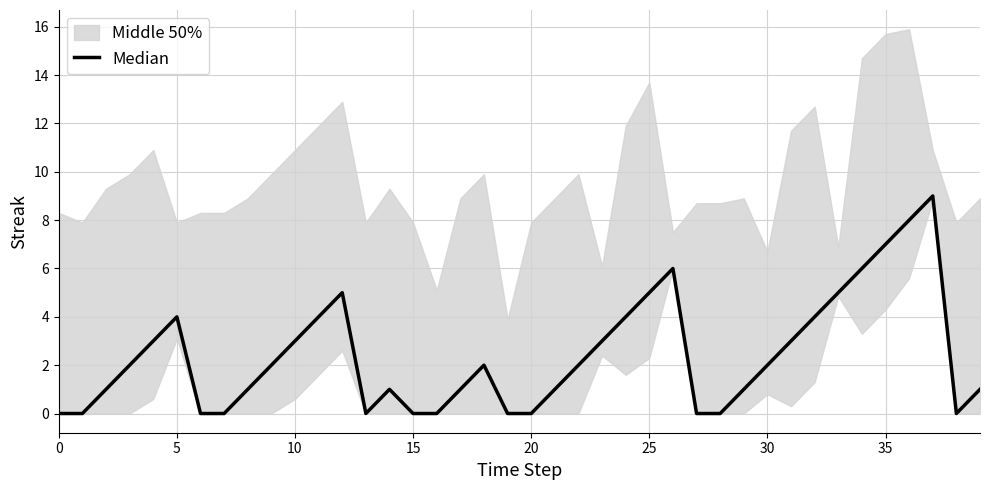

Count the number of categories in the chart.

40